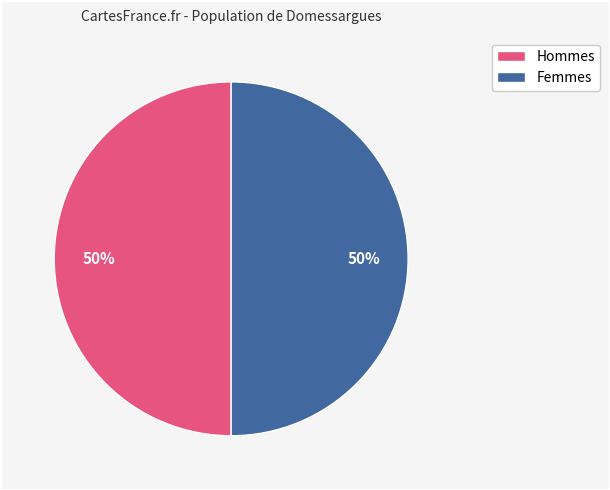

To the nearest percent, what is the average slice percentage?

50%